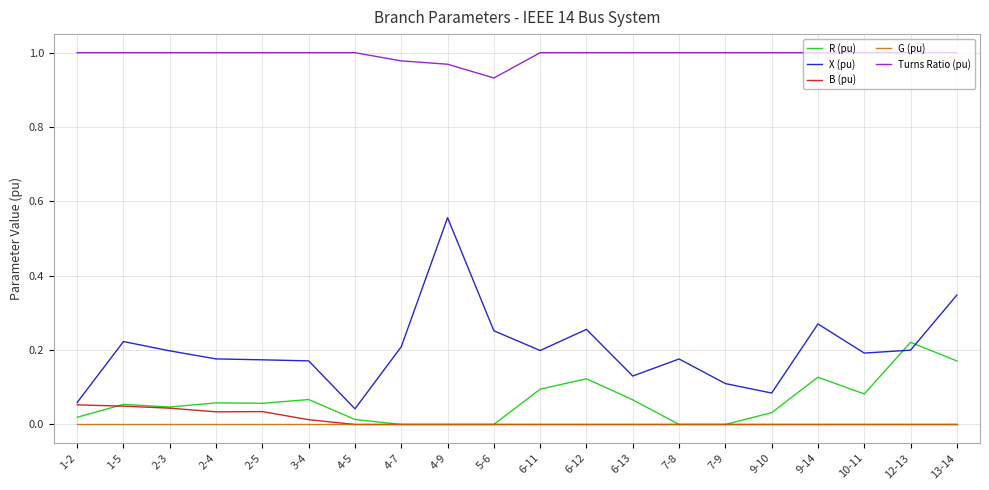

True or false: G (pu) and Turns Ratio (pu) intersect in this chart.

False